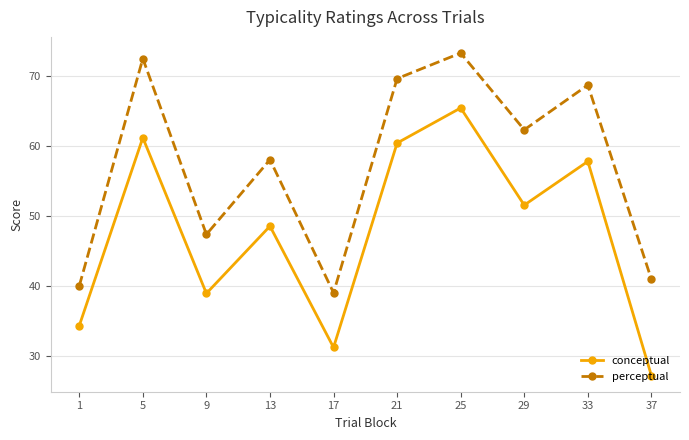

How many lines are shown in the chart?

2